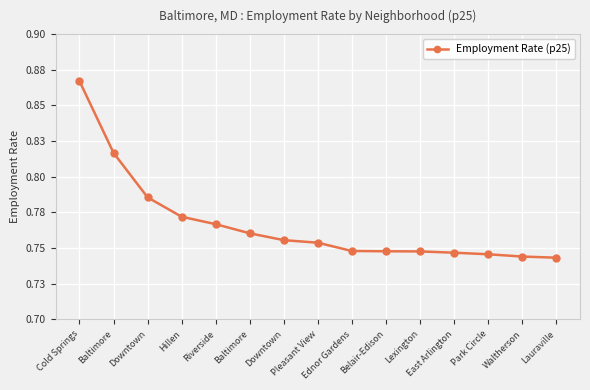

What is the label of the 8th point from the right?

Pleasant View